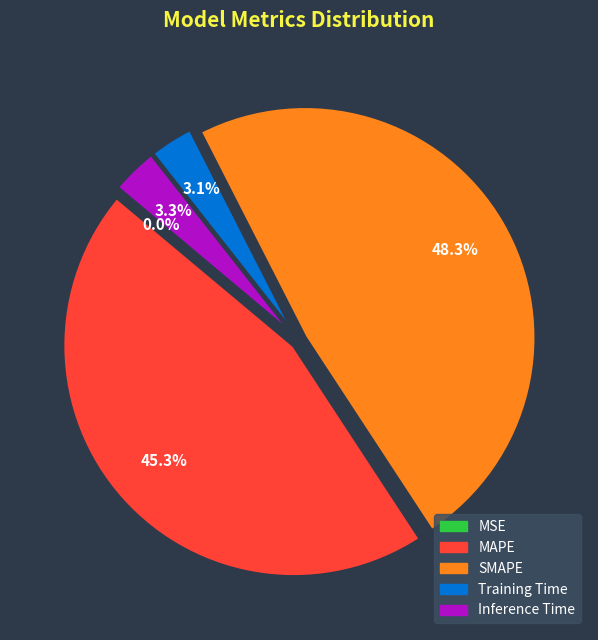

Does any single category account for the majority?

No